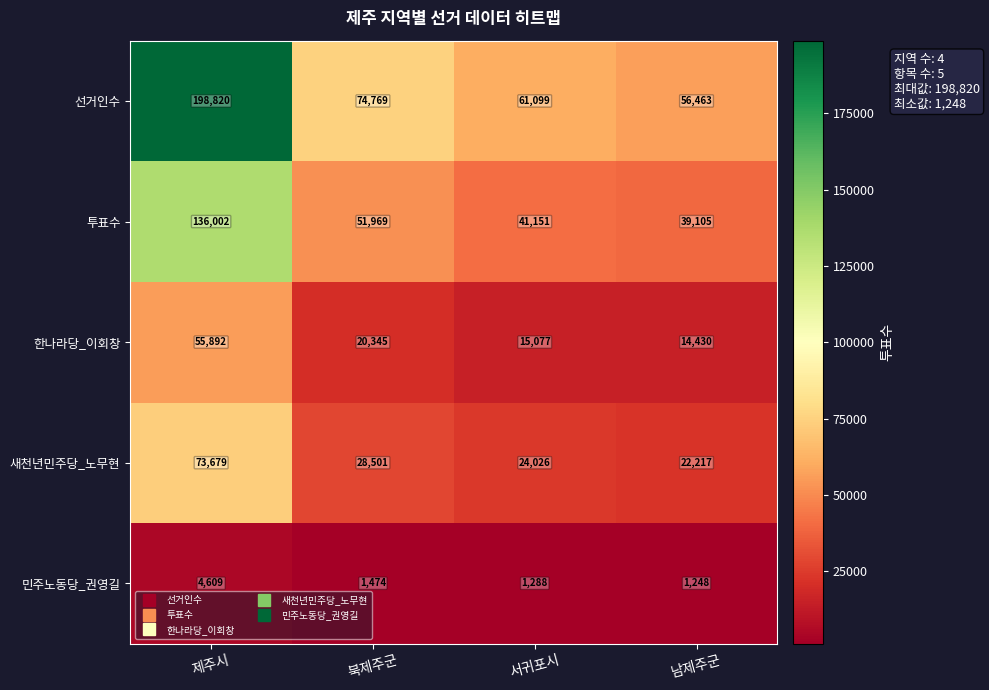

What is the smallest value displayed?

1248